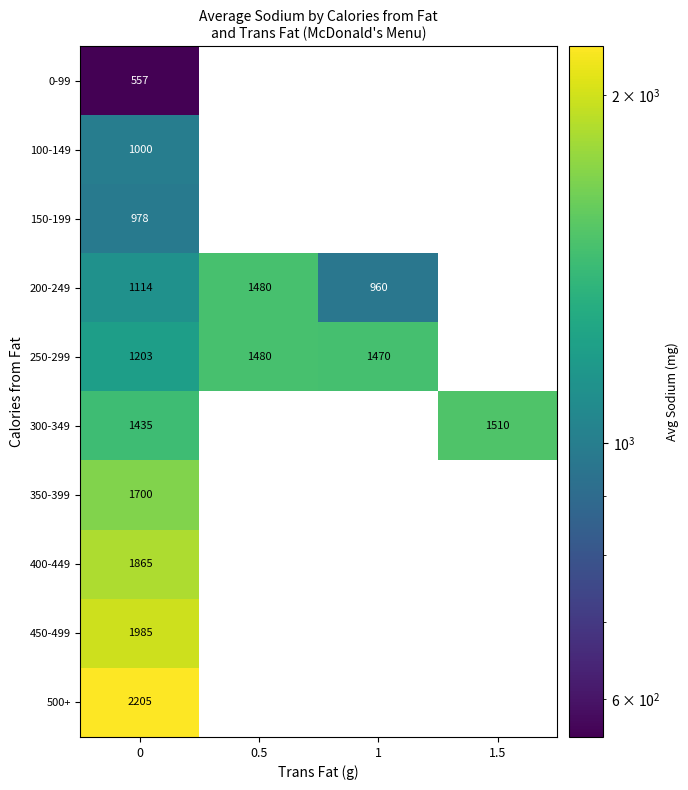

Is the value of 250-299 at 0 greater than the value of 300-349 at 0?

No